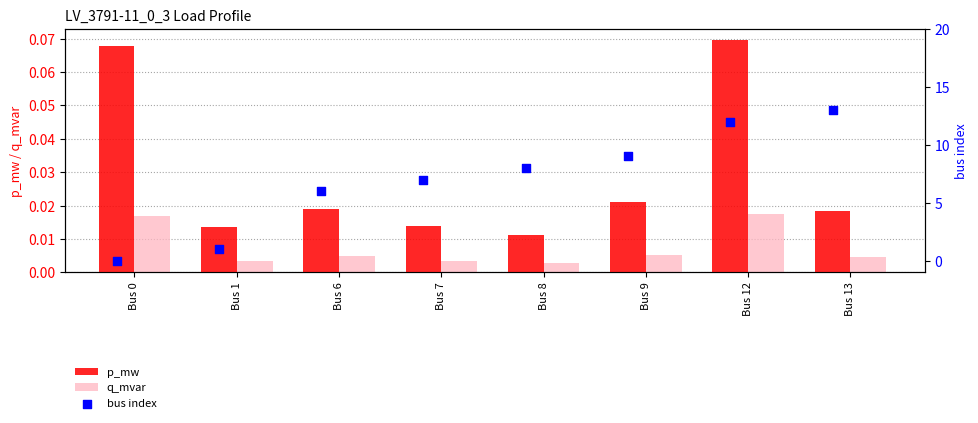

At how many categories does at least one series exceed 10?

2